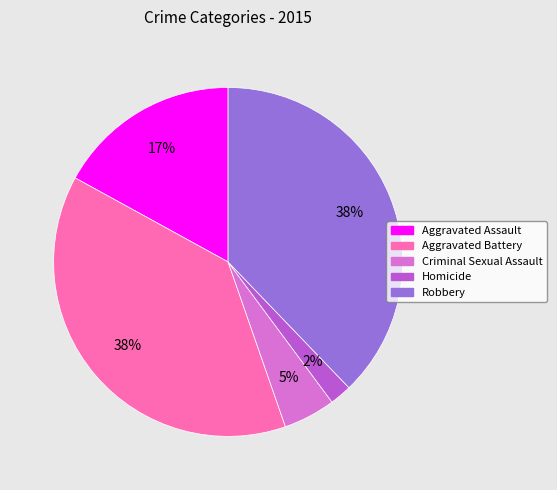

How many slices are in this pie chart?

5